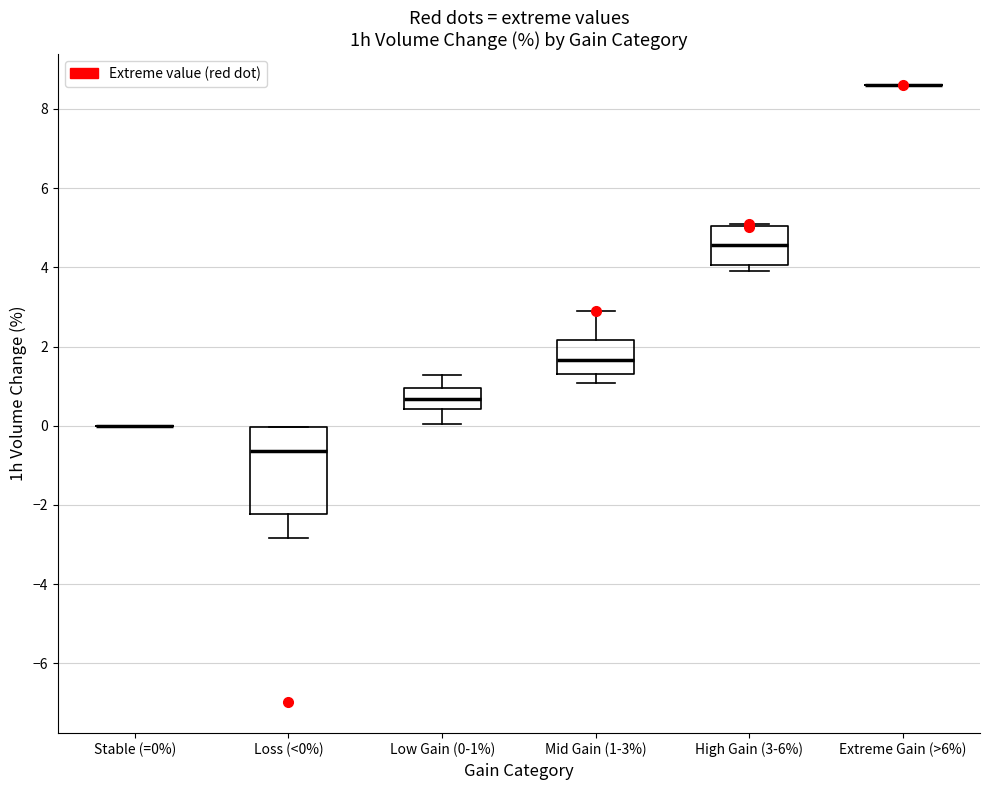

Reading left to right, transcribe this box plot: for each box, give where its median line is, the range the box spans, and where its two whiskers end, as read against the y-axis. The values are not printed on the chart, so give them approximately, as read against the axis.

Stable (=0%): box collapsed to a line at 0.0, whiskers 0.0 to 0.0
Loss (<0%): median -0.6, box -2.2 to 0.0, whiskers -2.8 to 0.0
Low Gain (0-1%): median 0.6, box 0.4 to 1.0, whiskers 0.0 to 1.2
Mid Gain (1-3%): median 1.6, box 1.4 to 2.2, whiskers 1.0 to 3.0
High Gain (3-6%): median 4.6, box 4.0 to 5.0, whiskers 4.0 (just below the box's lower edge) to 5.0
Extreme Gain (>6%): box collapsed to a line at 8.6, whiskers 8.6 to 8.6